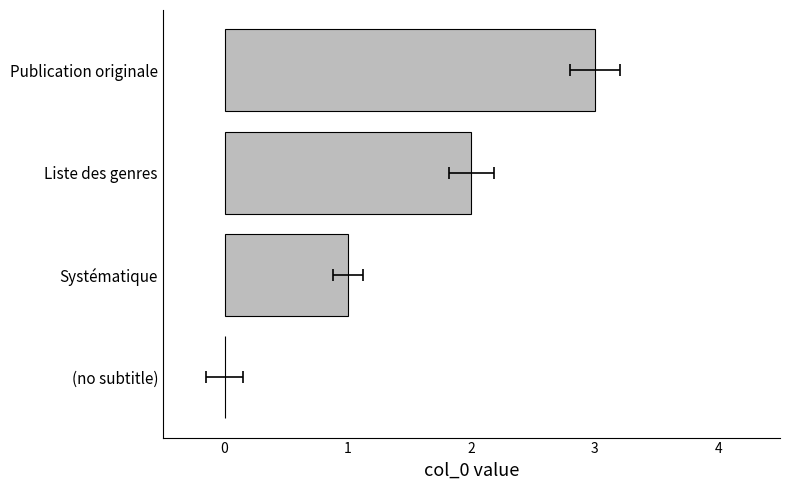

True or false: the data shows 3 at Publication originale.

True